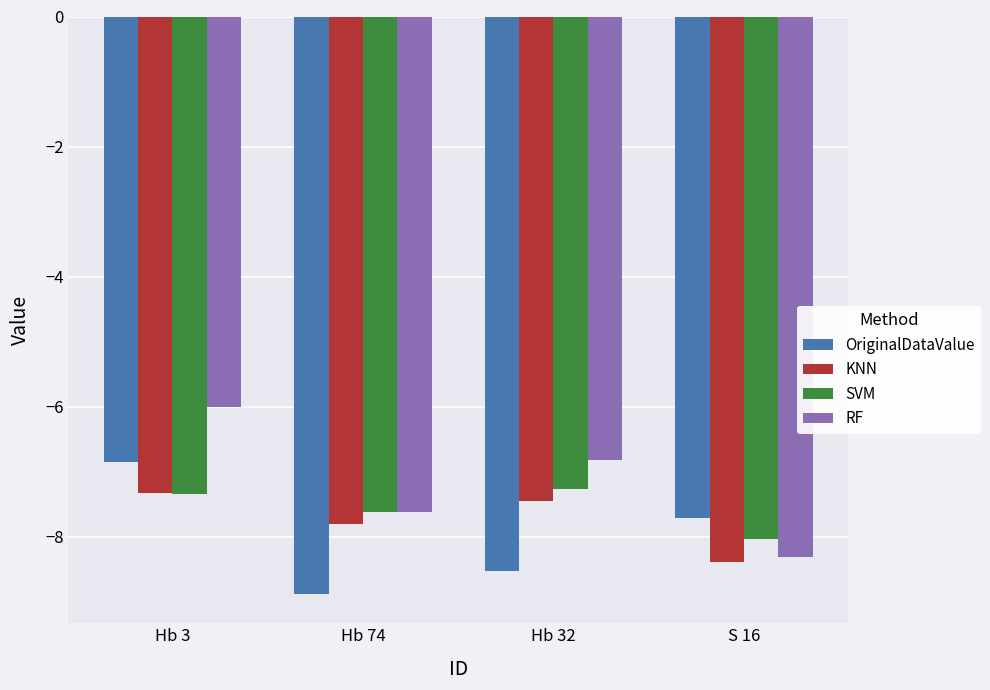

List the labels in order of KNN value, smallest first.

S 16, Hb 74, Hb 32, Hb 3